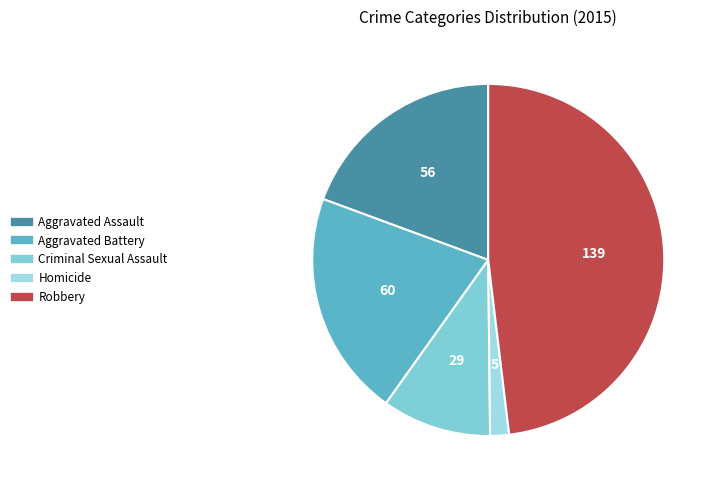

What portion of the pie excludes Aggravated Assault?

80.6%